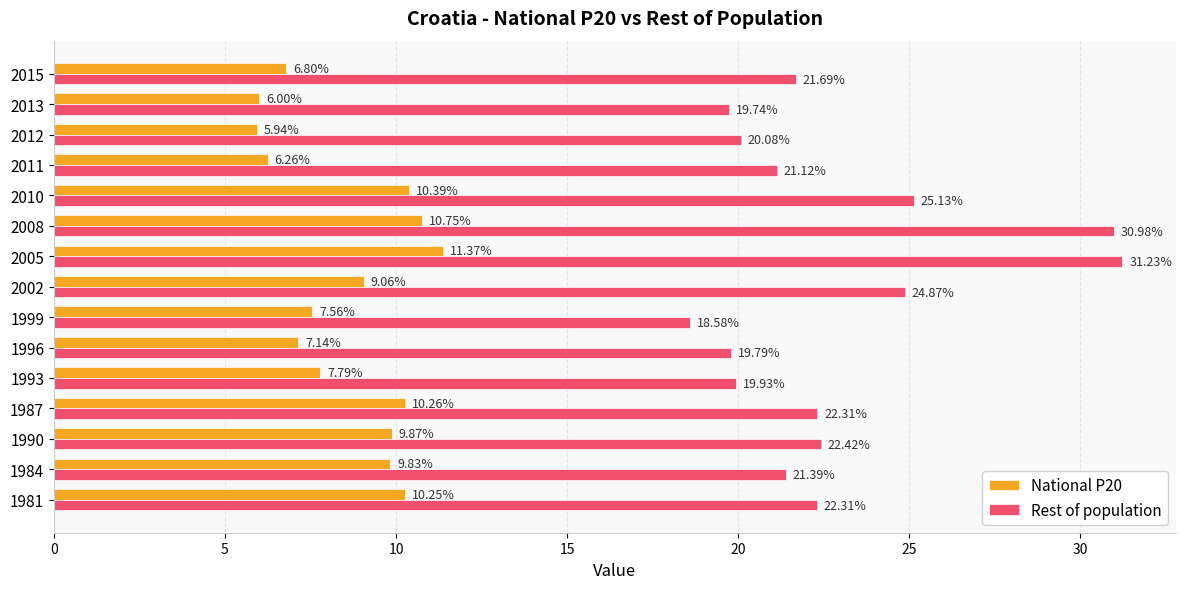

What is the total value across all series at 1993?

27.7